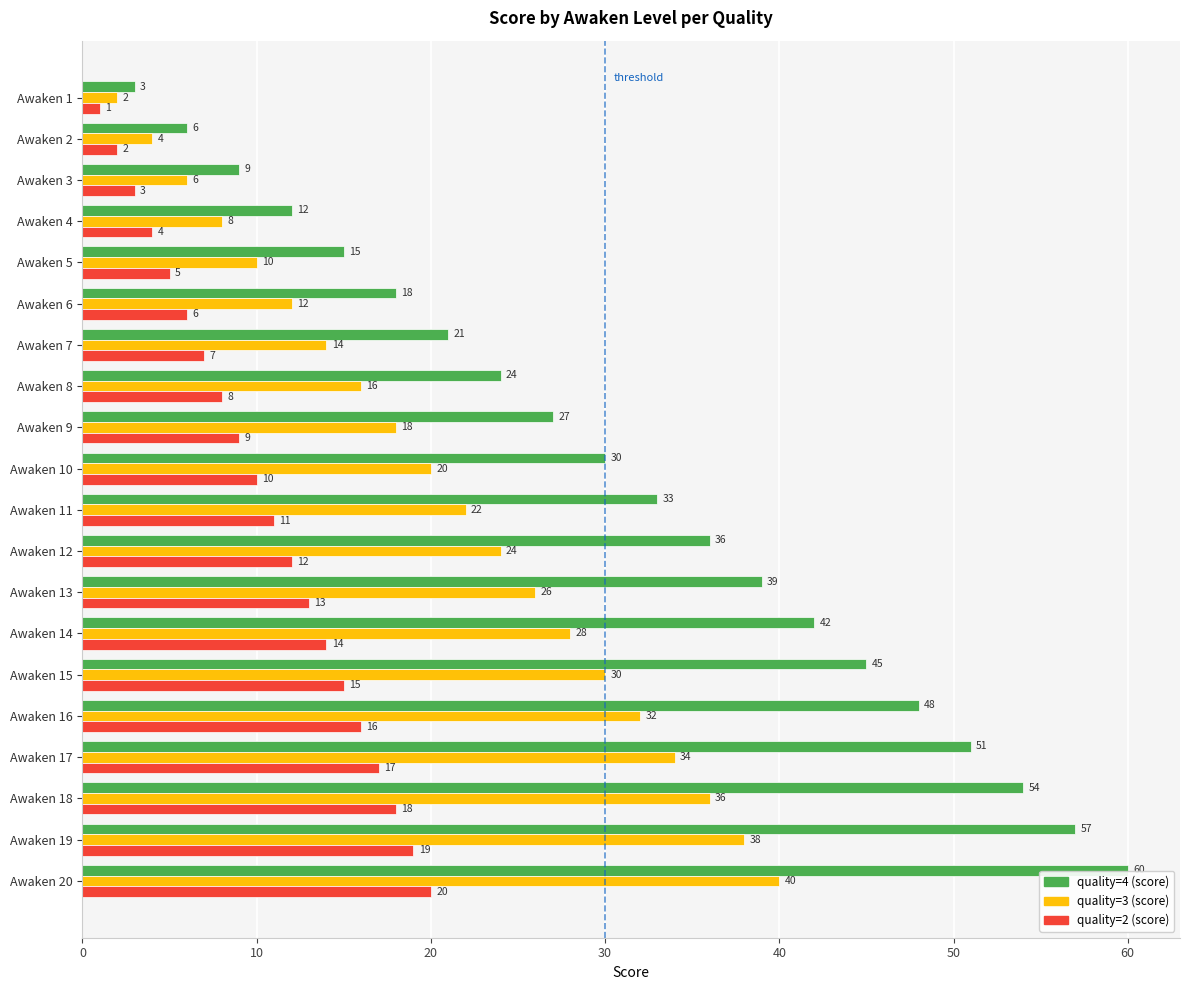

What is the maximum value shown in the chart?

60